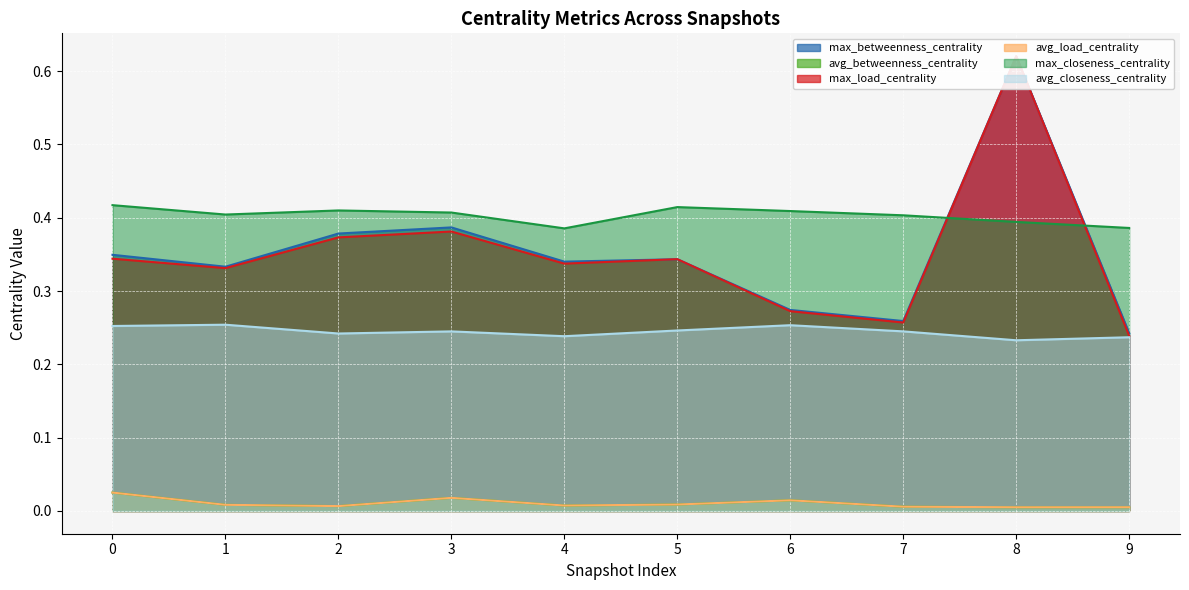

Which has a higher value, 7 or 2?

2